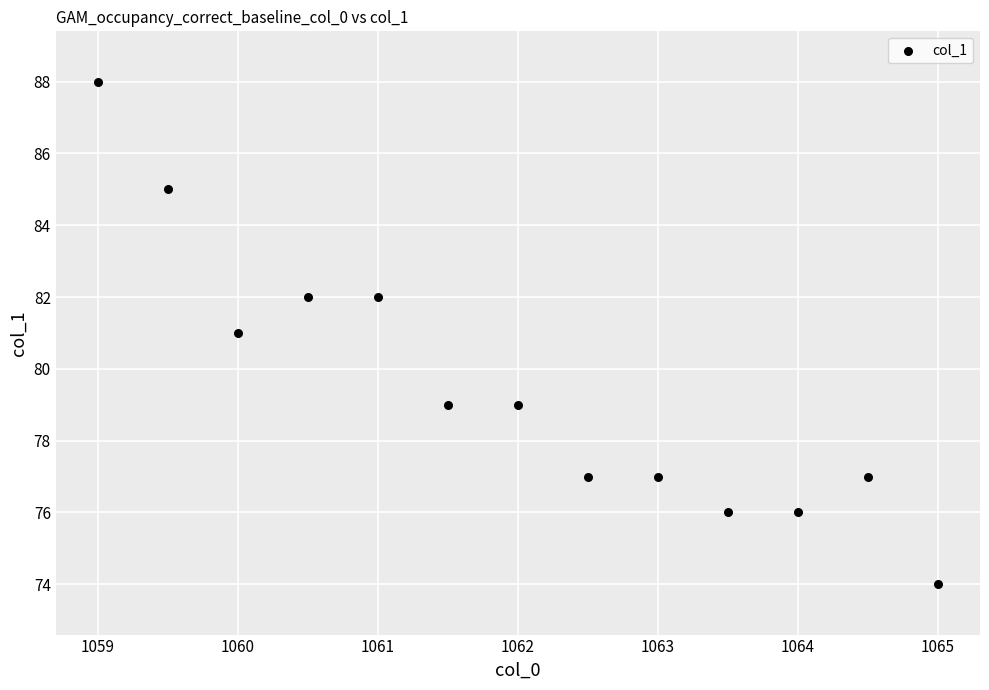

What is the range of Y values (max minus min)?

14